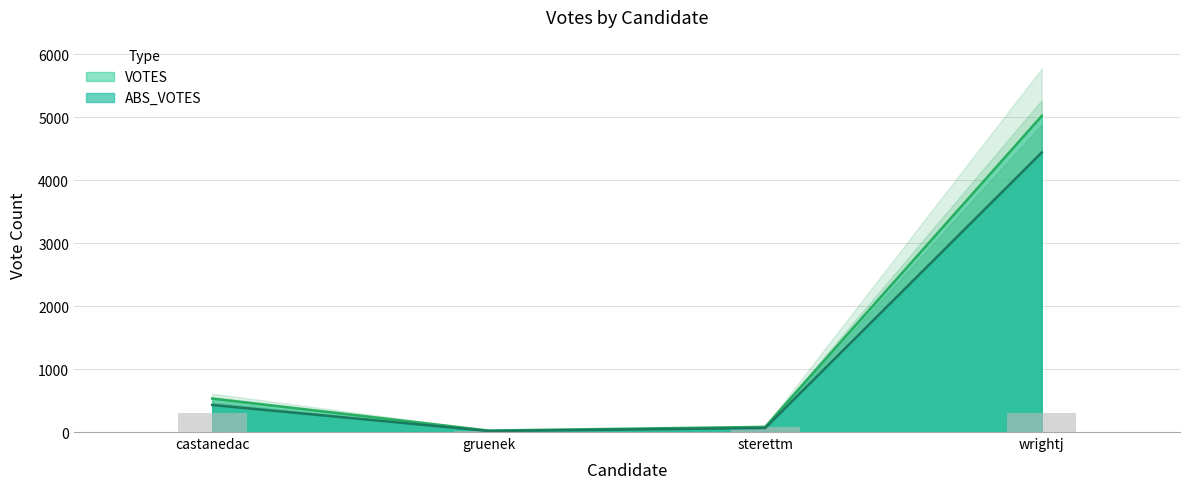

What is the total value across all series at gruenek?

39